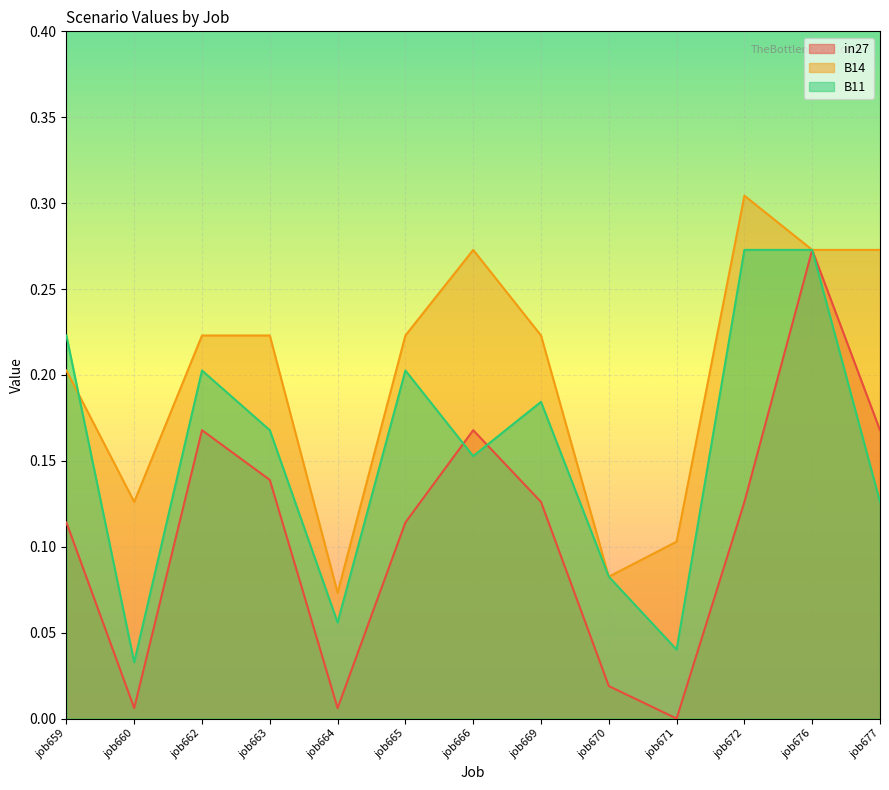

How many interior local peaks does the B11 series have?

3